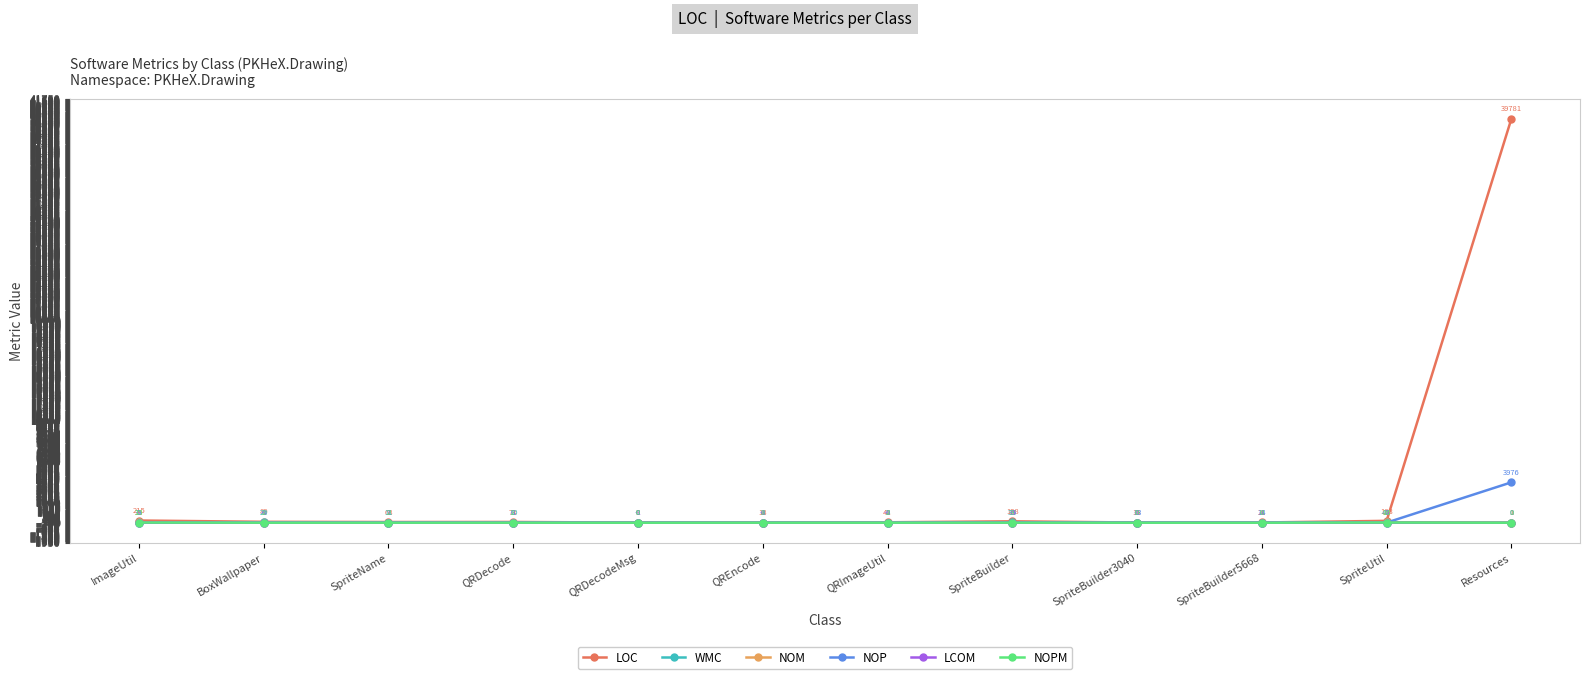

What is the greatest value displayed?

39781.0